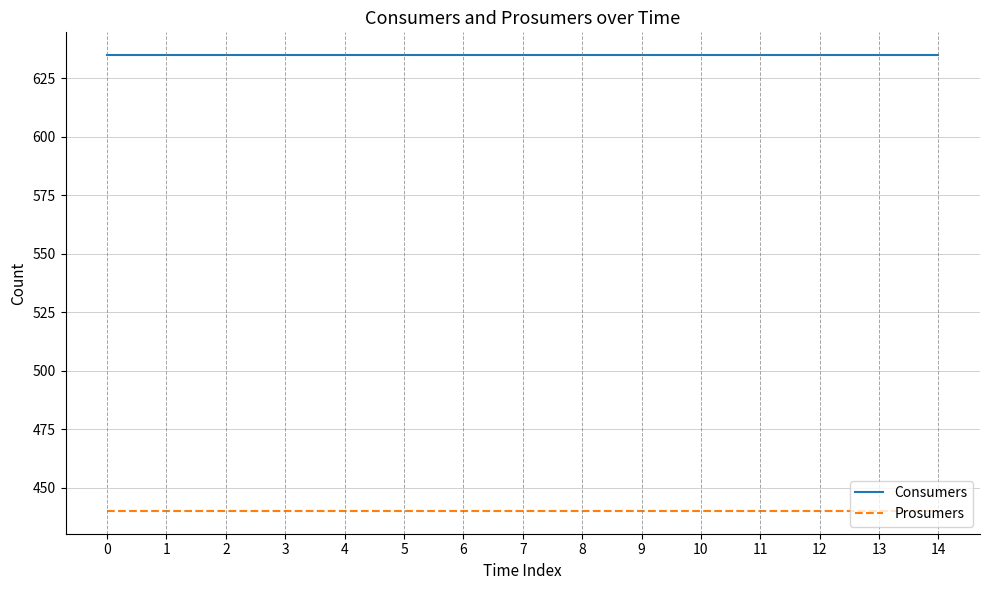

Is it true that Prosumers equals 711 at 10?

False